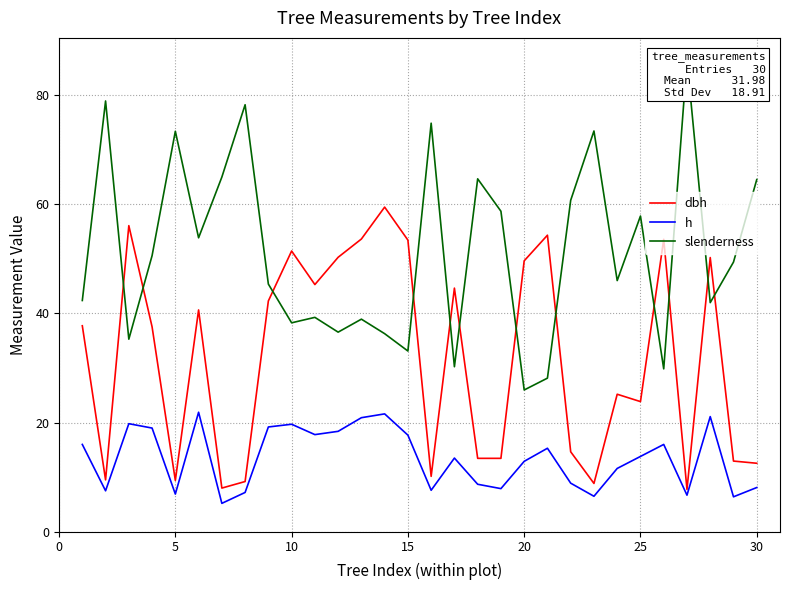

What is the lowest value of the h series?

5.2